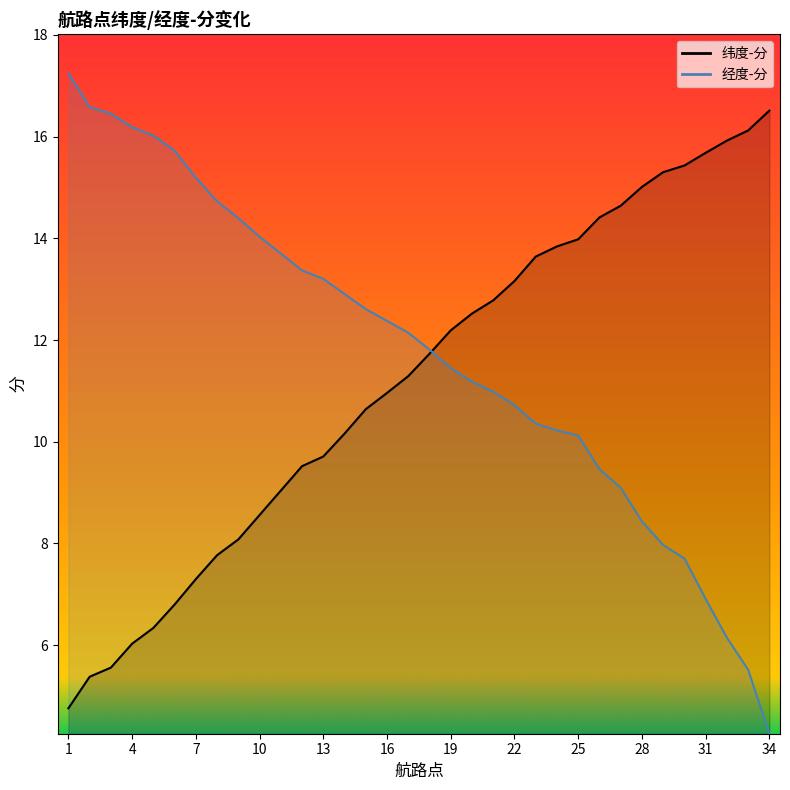

How many lines are shown in the chart?

2